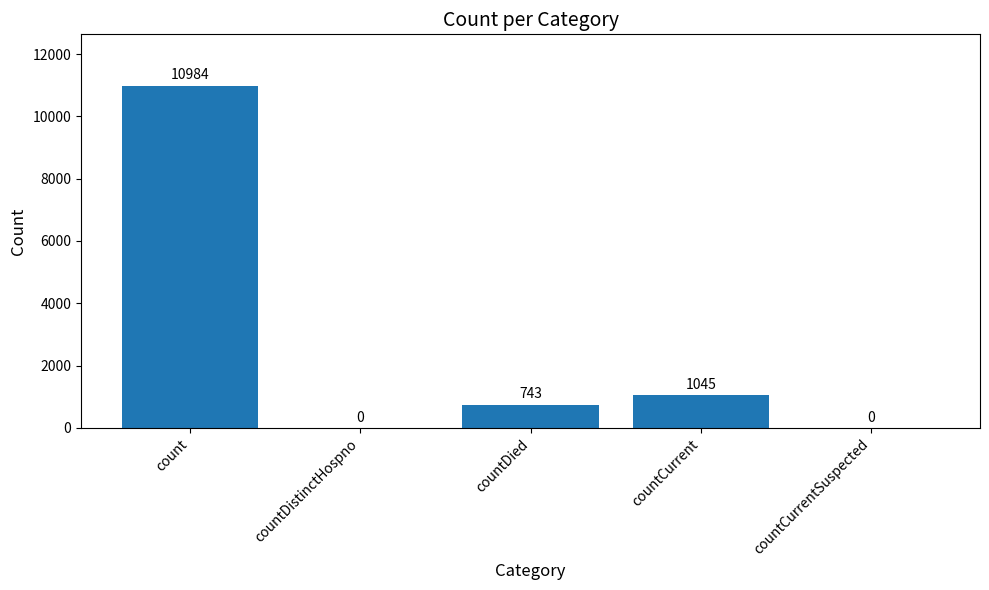

What is the average value?

2554